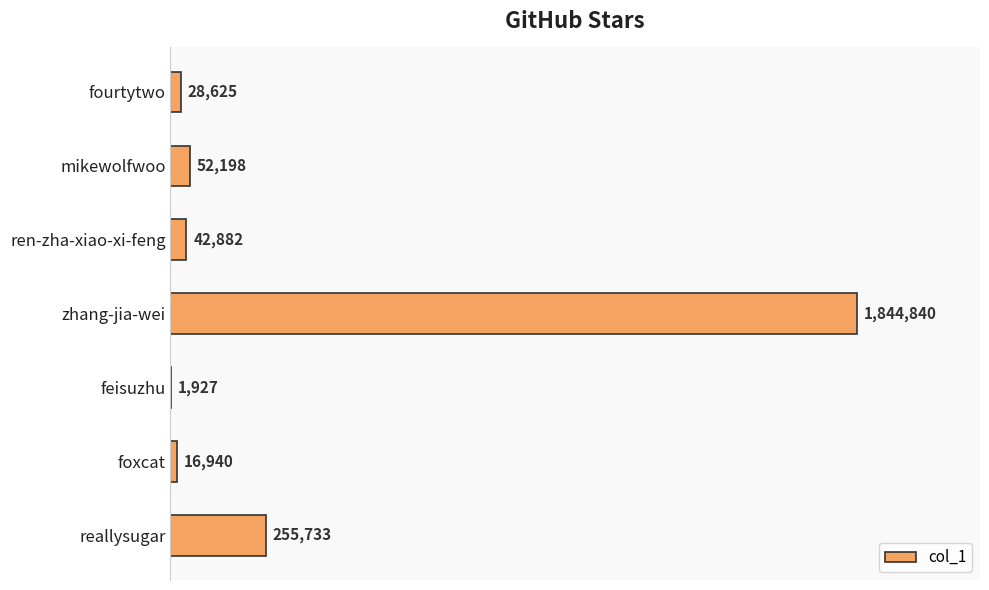

What is the average value?

320449